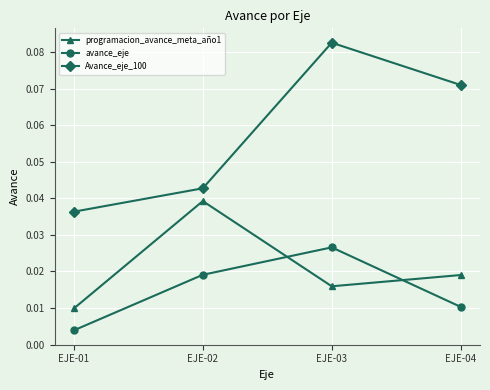

Is this an area chart (filled region under the line)?

No